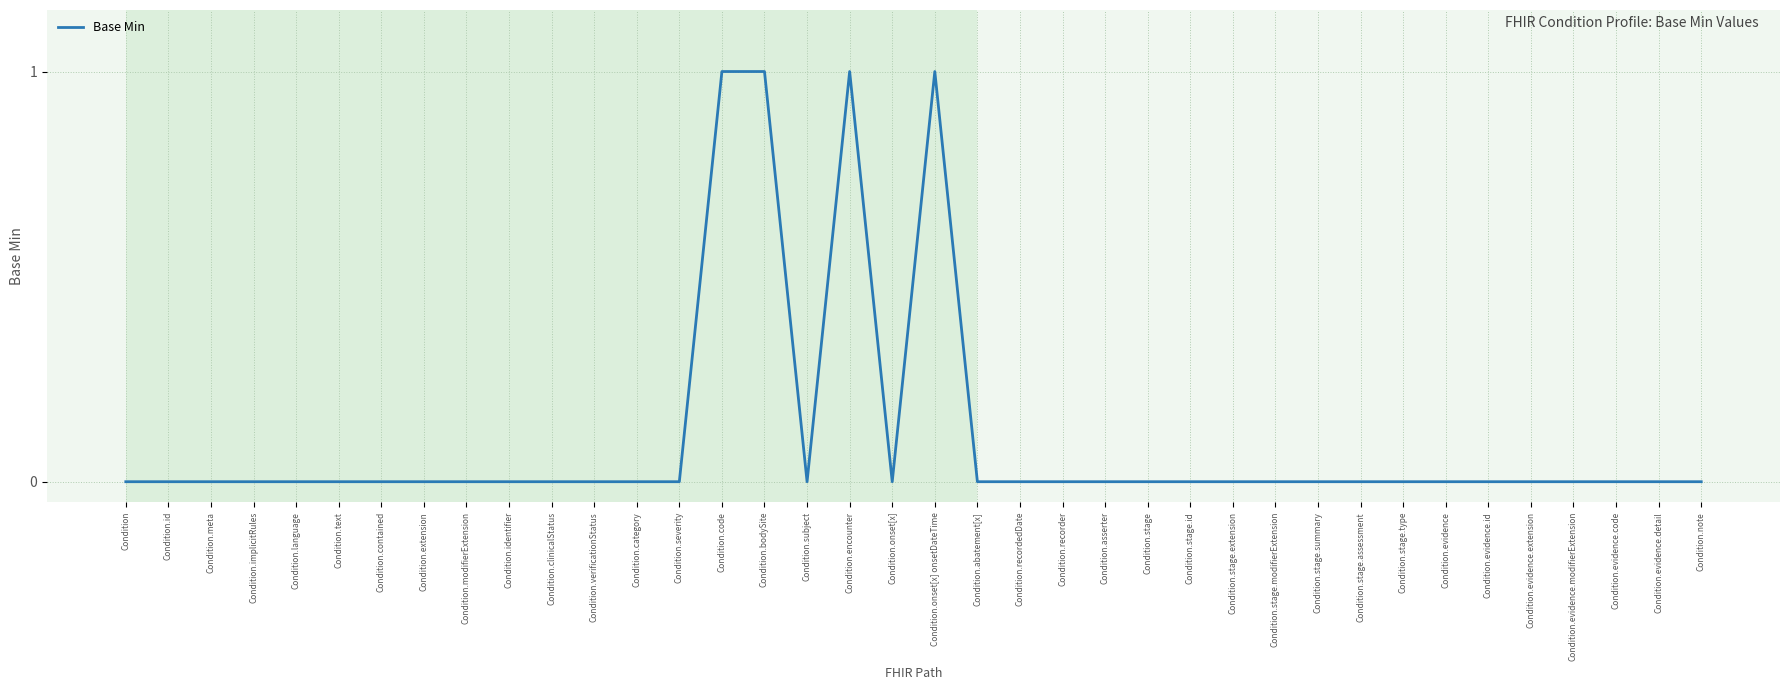

Reading right to left, transcribe all the data shown in this chart.

Condition.note=0	Condition.evidence.detail=0	Condition.evidence.code=0	Condition.evidence.modifierExtension=0	Condition.evidence.extension=0	Condition.evidence.id=0	Condition.evidence=0	Condition.stage.type=0	Condition.stage.assessment=0	Condition.stage.summary=0	Condition.stage.modifierExtension=0	Condition.stage.extension=0	Condition.stage.id=0	Condition.stage=0	Condition.asserter=0	Condition.recorder=0	Condition.recordedDate=0	Condition.abatement[x]=0	Condition.onset[x] onsetDateTime=1	Condition.onset[x]=0	Condition.encounter=1	Condition.subject=0	Condition.bodySite=1	Condition.code=1	Condition.severity=0	Condition.category=0	Condition.verificationStatus=0	Condition.clinicalStatus=0	Condition.identifier=0	Condition.modifierExtension=0	Condition.extension=0	Condition.contained=0	Condition.text=0	Condition.language=0	Condition.implicitRules=0	Condition.meta=0	Condition.id=0	Condition=0